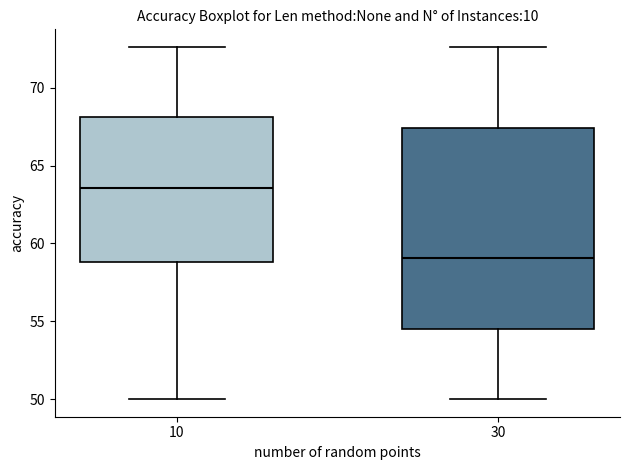

Comparing the boxes themselves (not the whiskers), which one is the tallest?

30